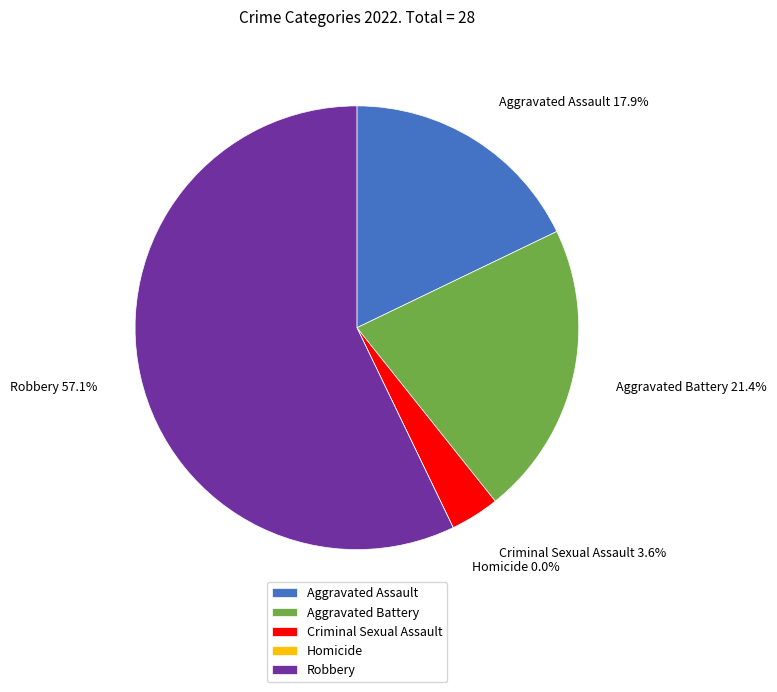

What percentage is the Aggravated Battery slice, to the nearest percent?

21%